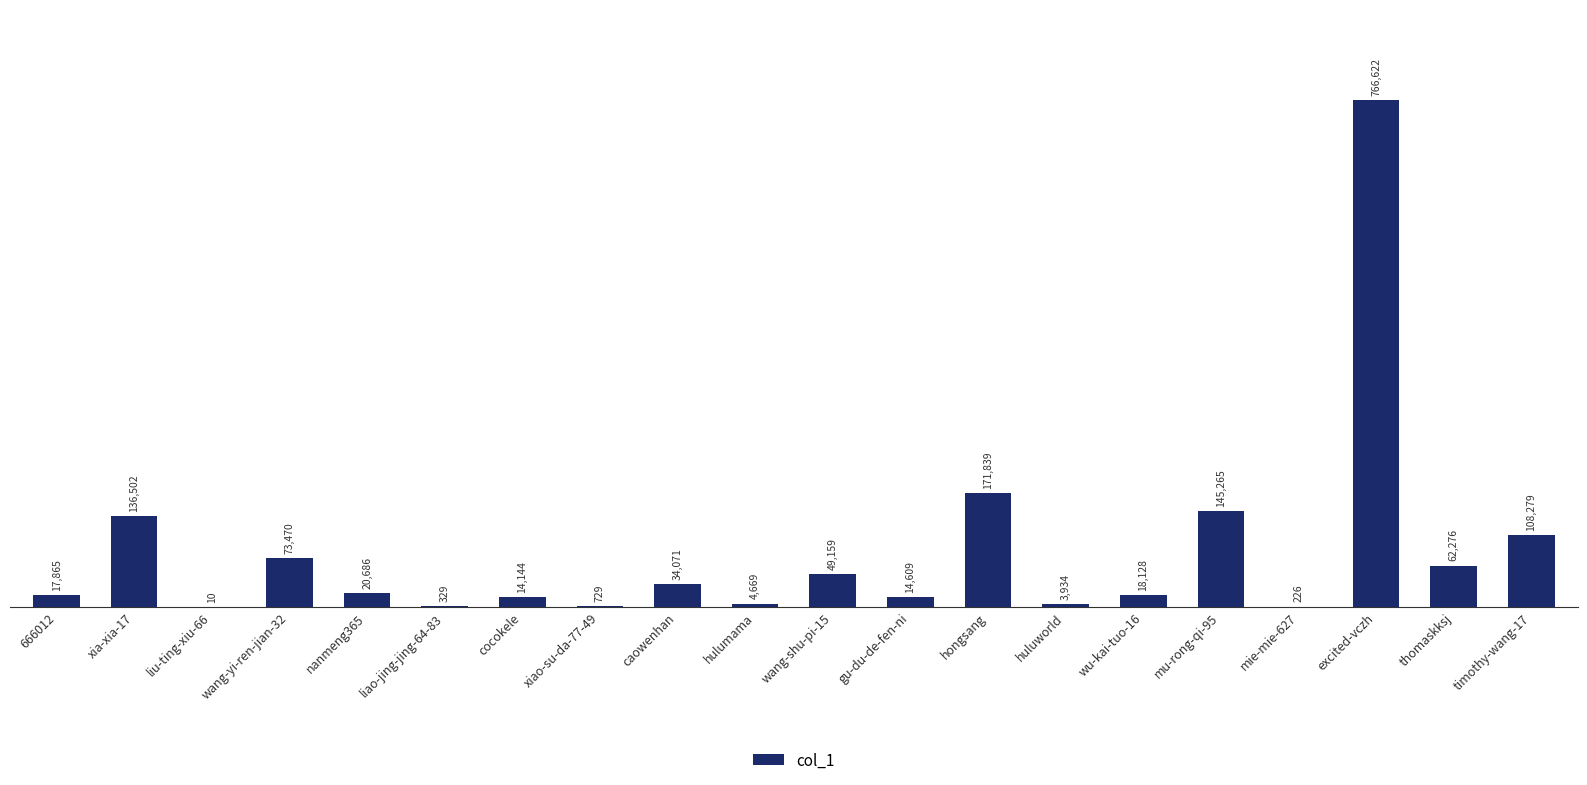

Which label corresponds to the largest value in the chart?

excited-vczh